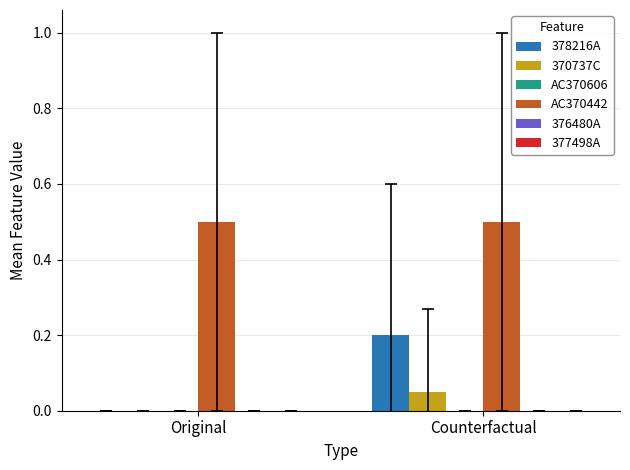

How many groups of bars are there?

2